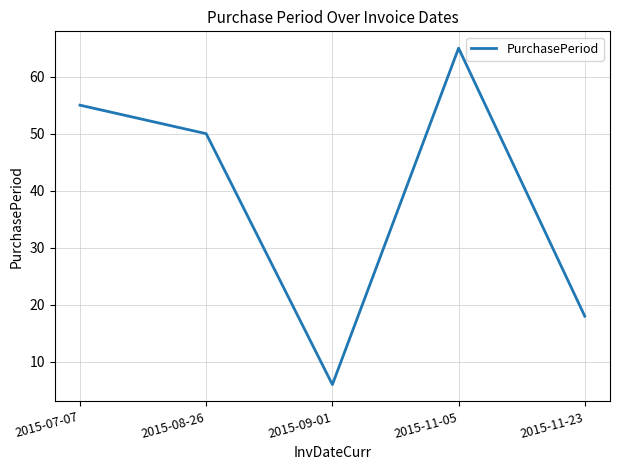

What is the sum of the values at 2015-11-23 and 2015-07-07?

73